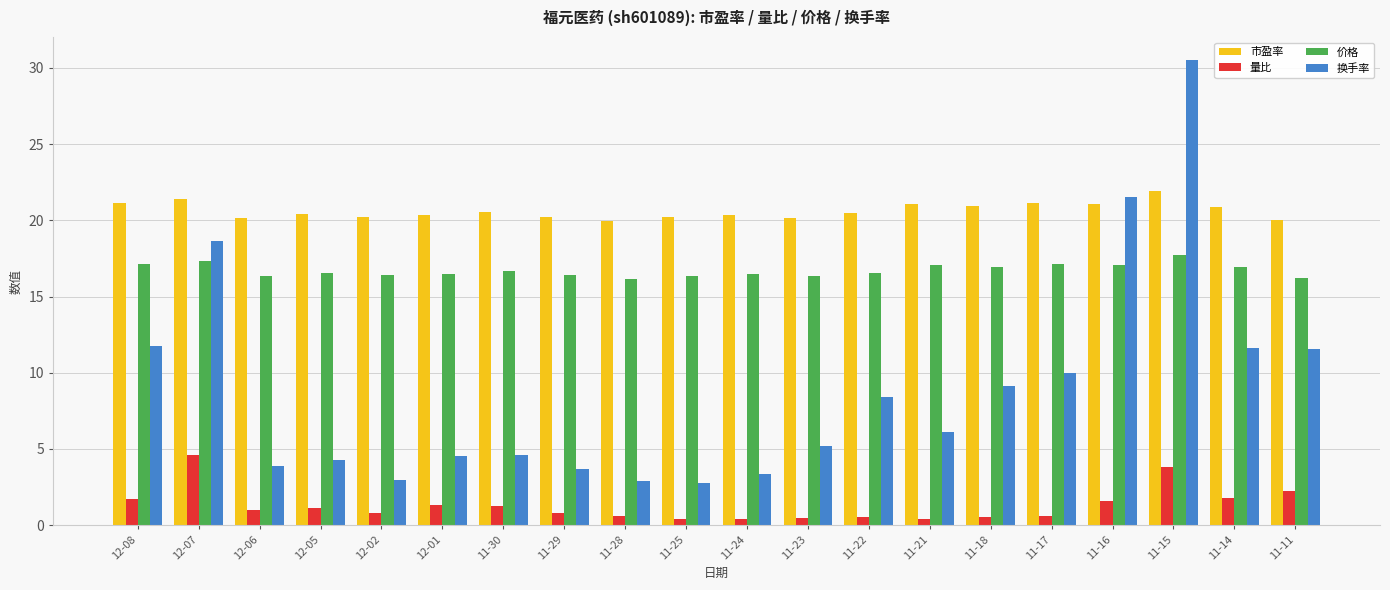

Rank the series by their average value, from lowest to highest.

量比, 换手率, 价格, 市盈率